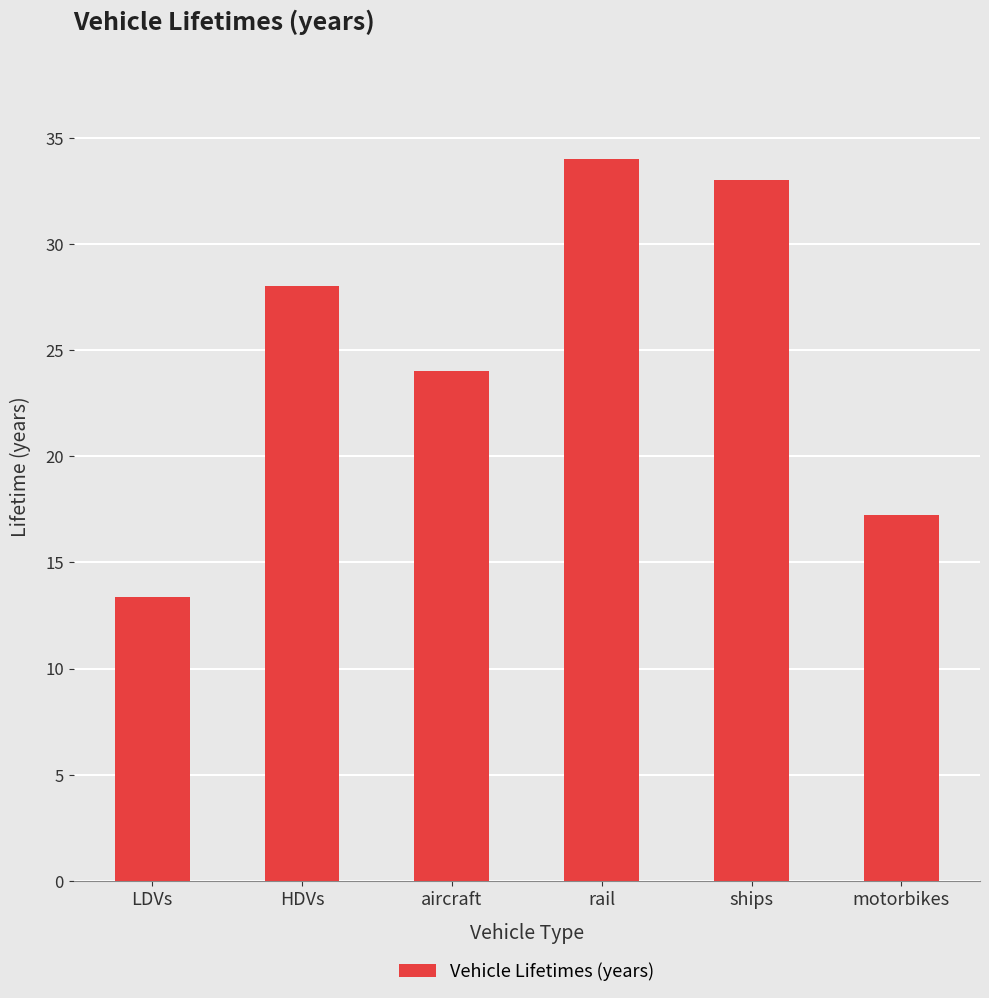

Read the value at HDVs.

28.0